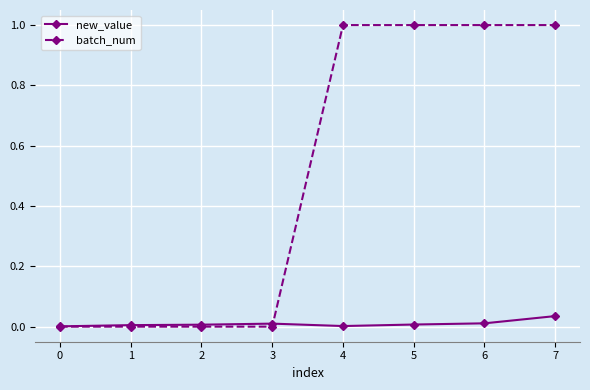

Is it true that new_value equals 0.0 at 7?

True